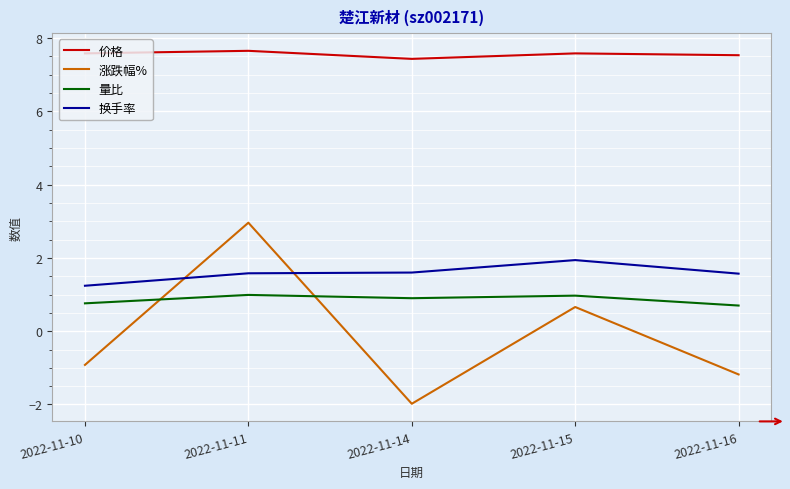

In 价格, how many points are lower than both neighbors (excluding endpoints)?

1